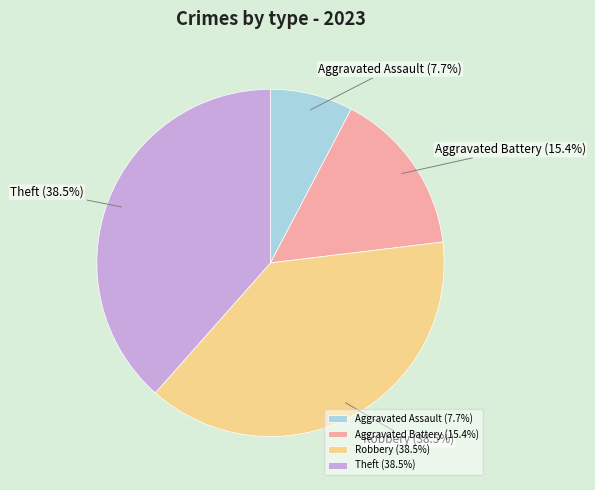

Is it true that Aggravated Assault is 8% of the pie?

True